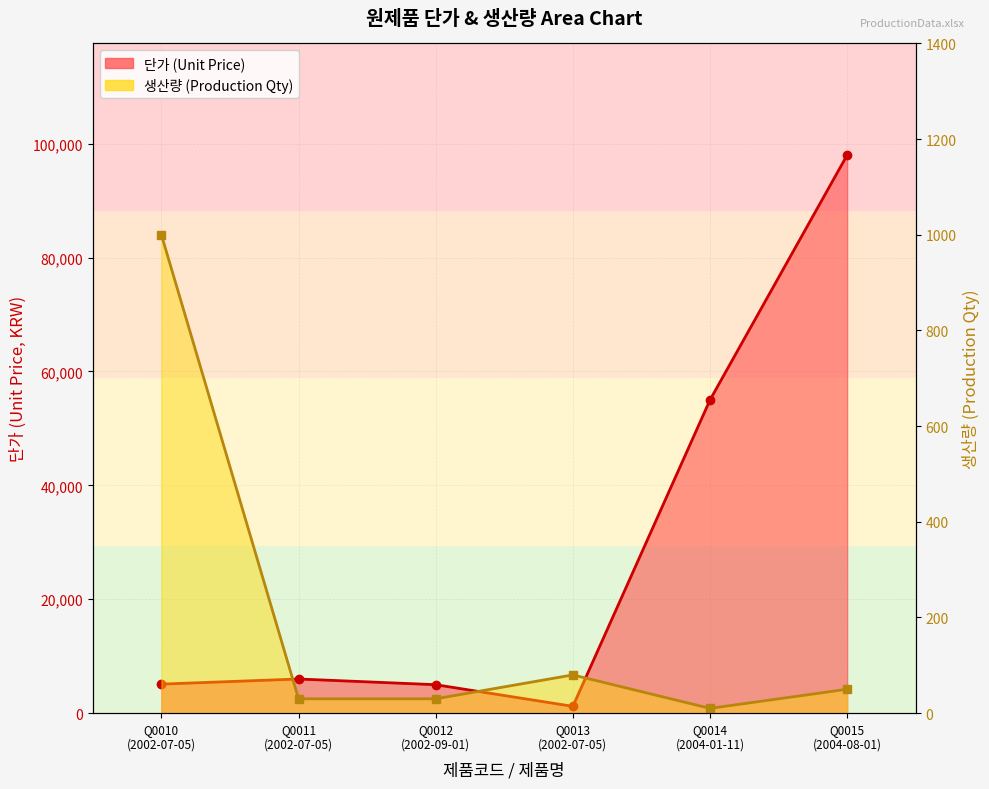

What is the sum of the 단가 (Unit Price) values at Q0010
(2002-07-05) and Q0014
(2004-01-11)?

60100